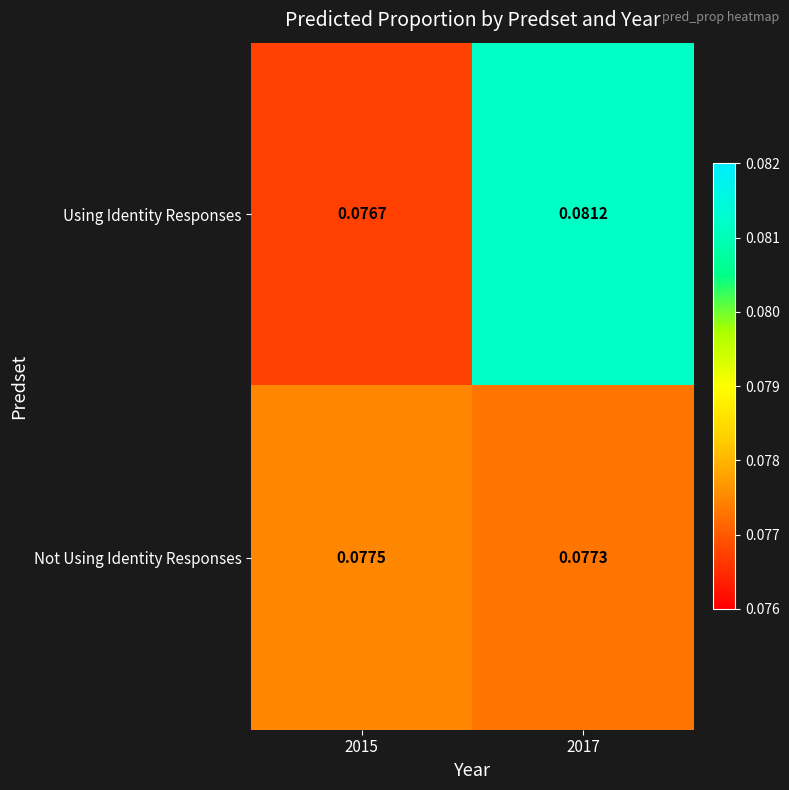

Between 2015 and 2017, which series saw the biggest shift?

Using Identity Responses